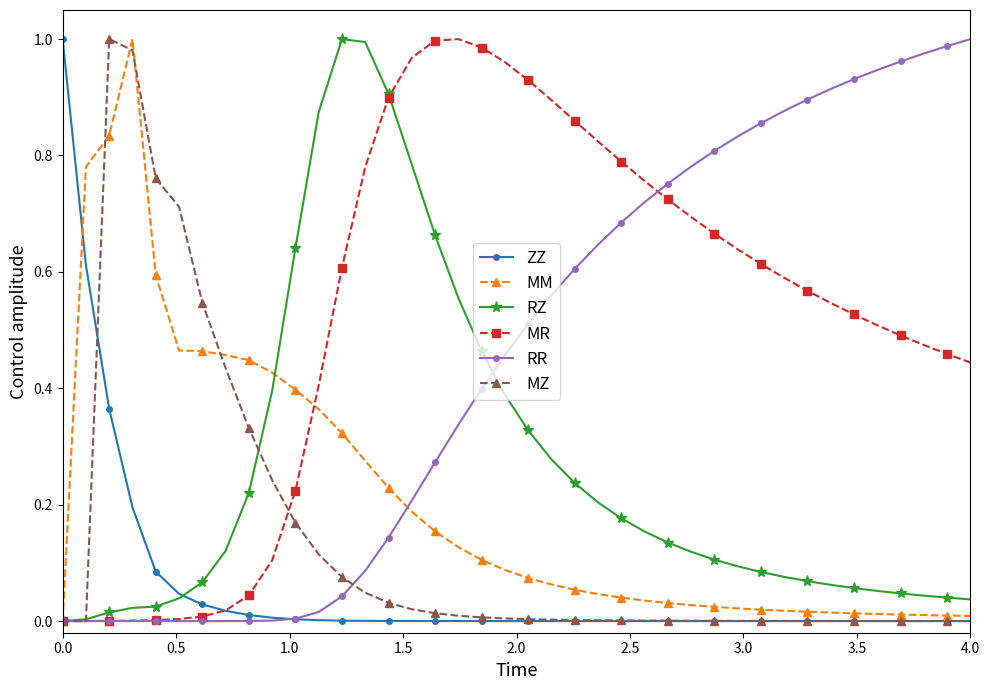

How many lines are shown in the chart?

6